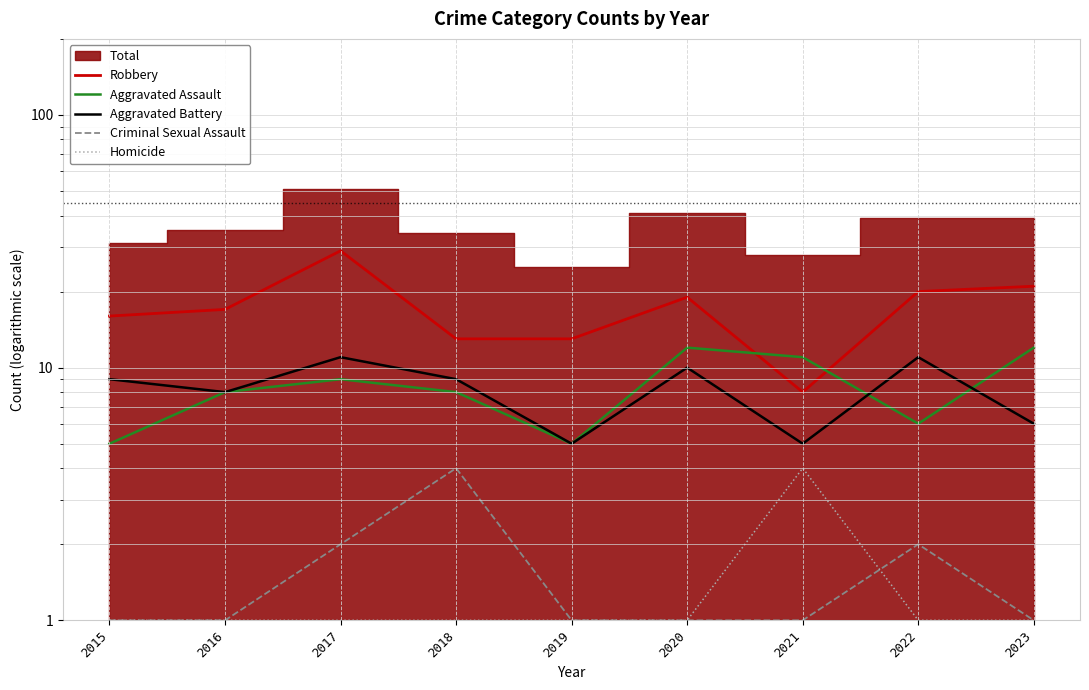

How many times do Homicide and Criminal Sexual Assault cross each other?

1